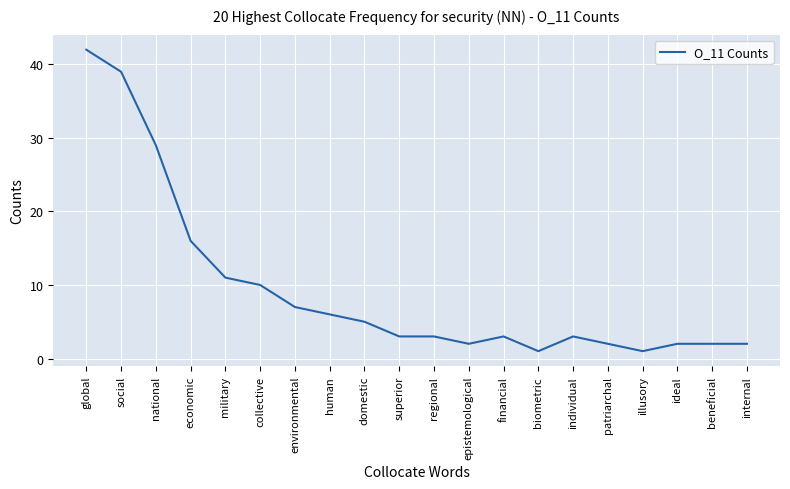

Reading left to right, what are all the values shown in this chart?

global=42	social=39	national=29	economic=16	military=11	collective=10	environmental=7	human=6	domestic=5	superior=3	regional=3	epistemological=2	financial=3	biometric=1	individual=3	patriarchal=2	illusory=1	ideal=2	beneficial=2	internal=2